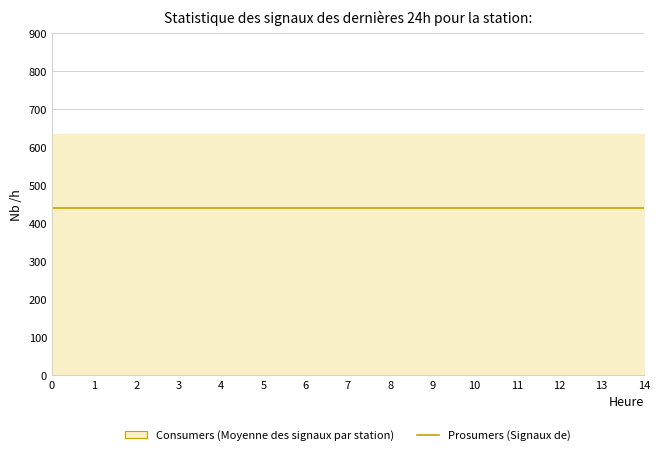

Reading right to left, extract all data points from this chart.

Consumers: 14=635	13=635	12=635	11=635	10=635	9=635	8=635	7=635	6=635	5=635	4=635	3=635	2=635	1=635	0=635
Prosumers: 14=440	13=440	12=440	11=440	10=440	9=440	8=440	7=440	6=440	5=440	4=440	3=440	2=440	1=440	0=440